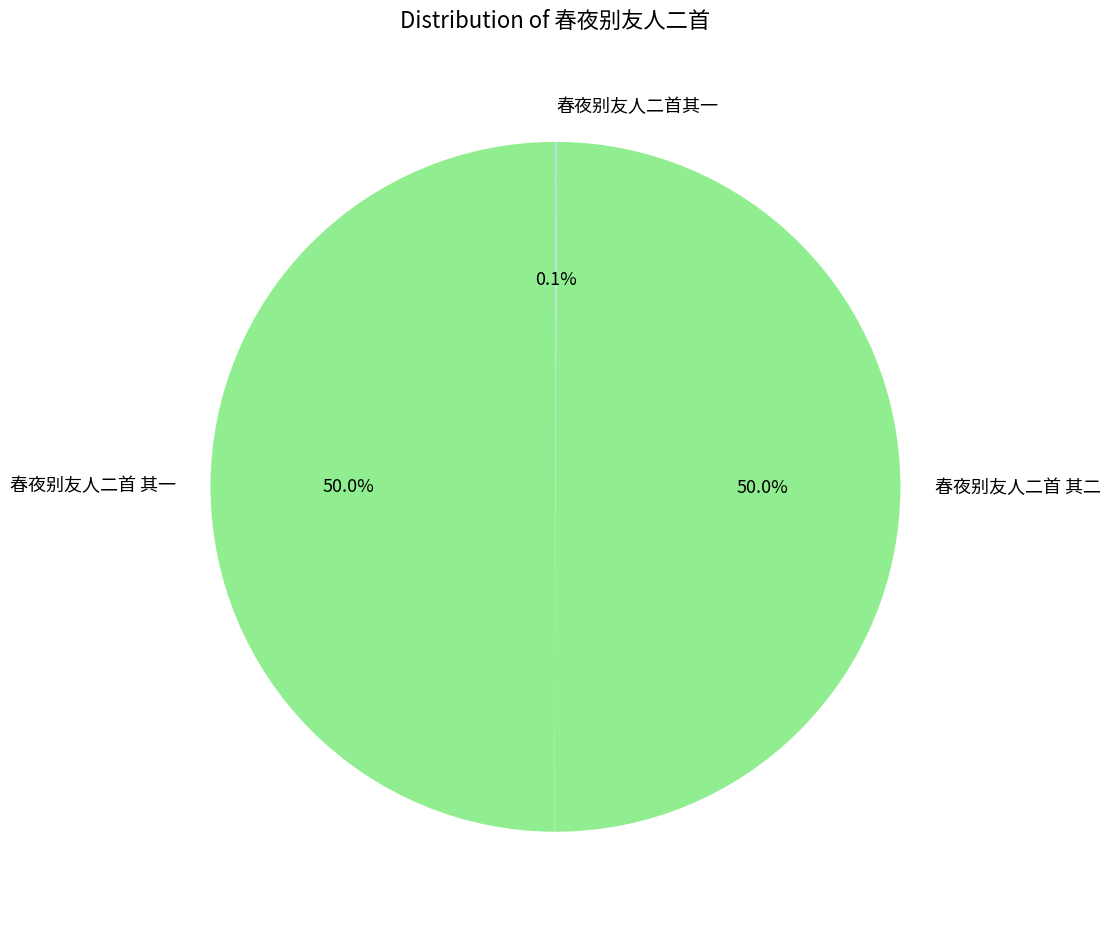

What percentage is NOT represented by 春夜别友人二首 其二?

50.0%